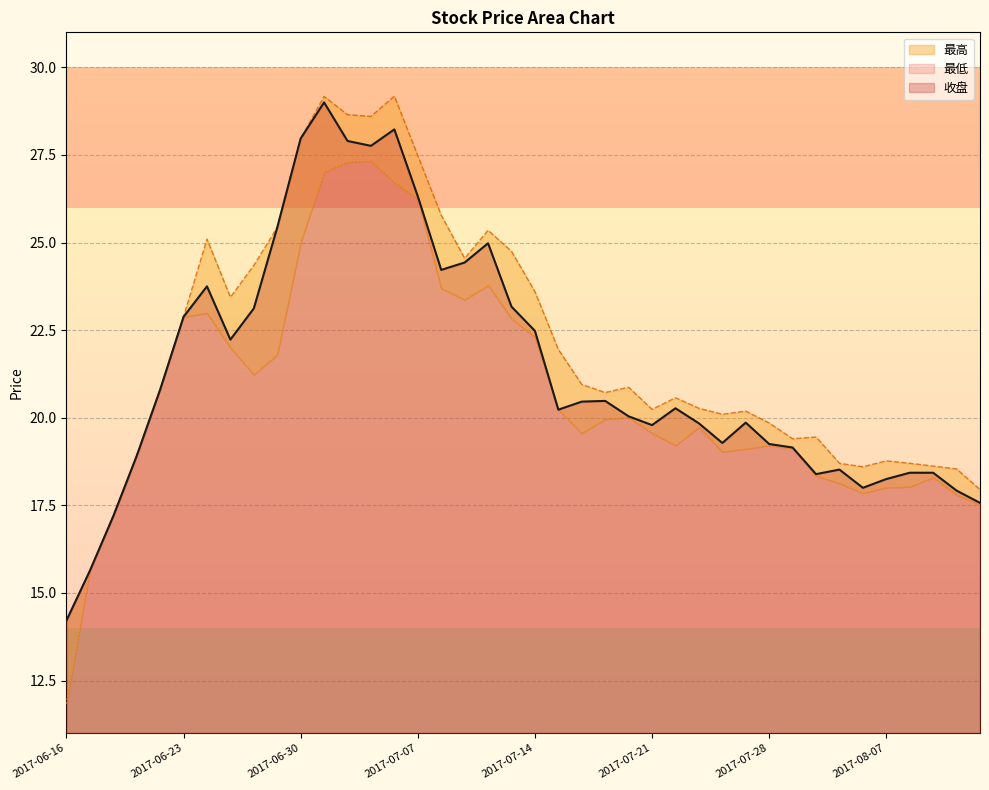

What is the total value across all series at 2017-06-29?

72.7